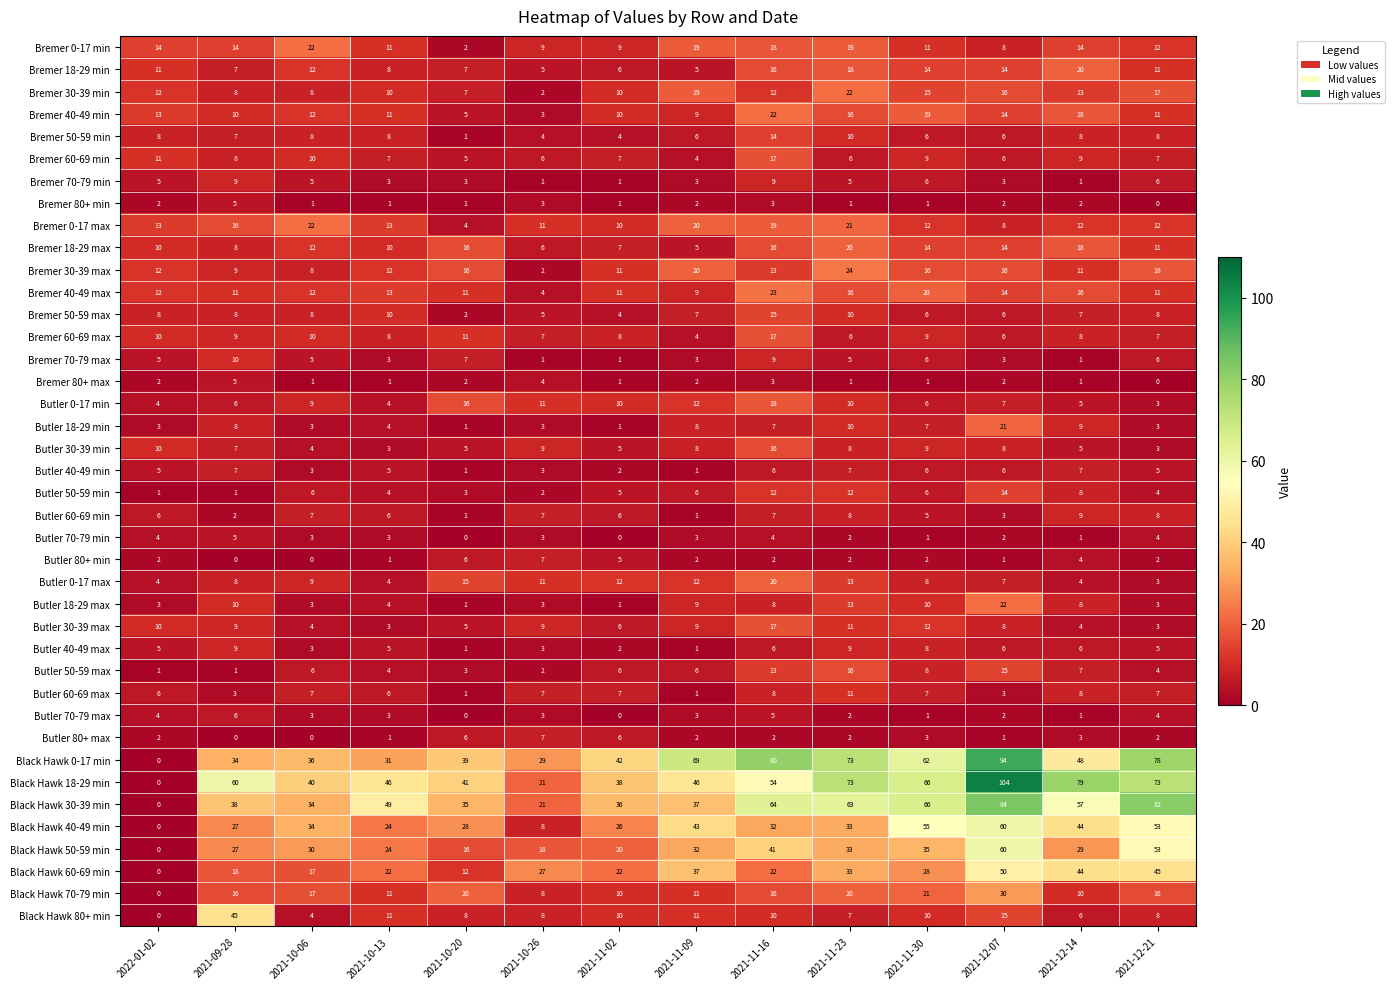

Where does the Butler 30-39 max series first go above 9?

2022-01-02